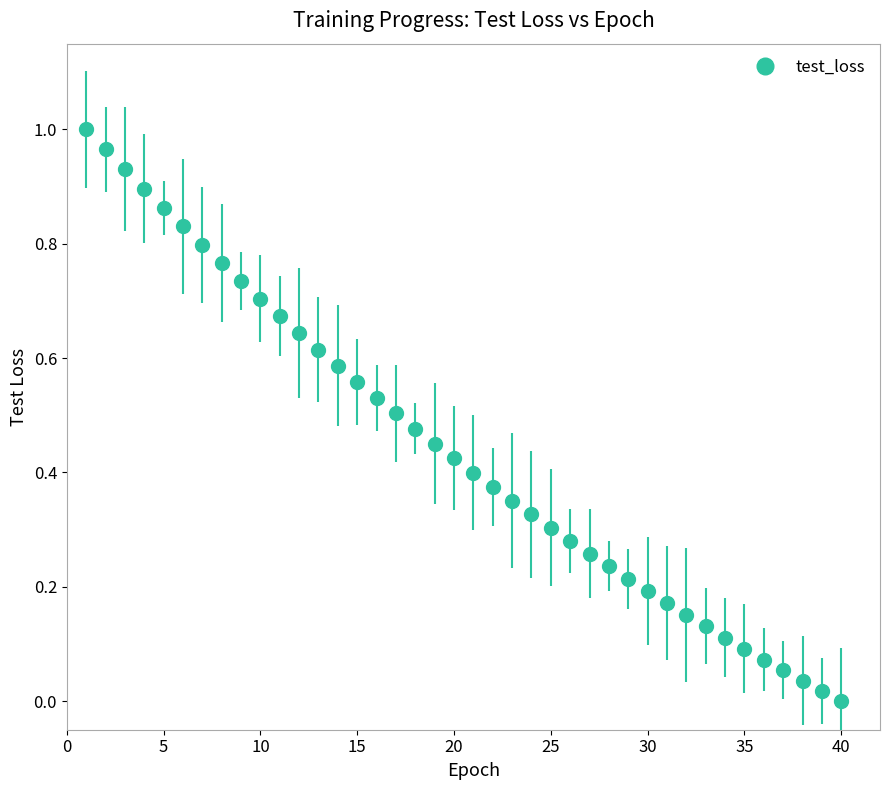

What is the sum of all values?

17.7